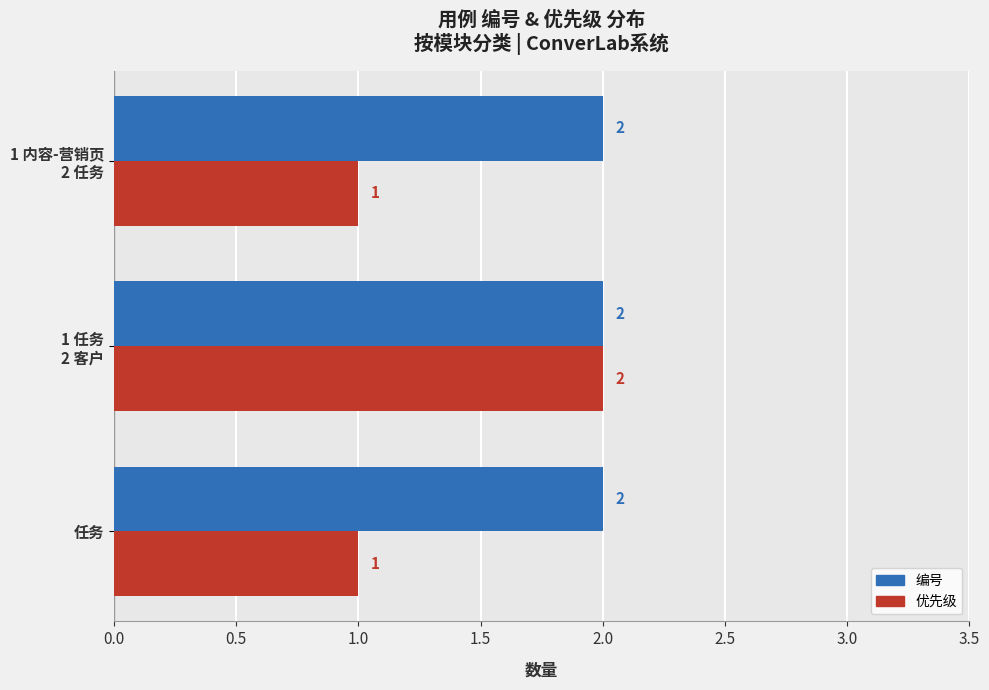

What is the sum of all 编号 values?

6